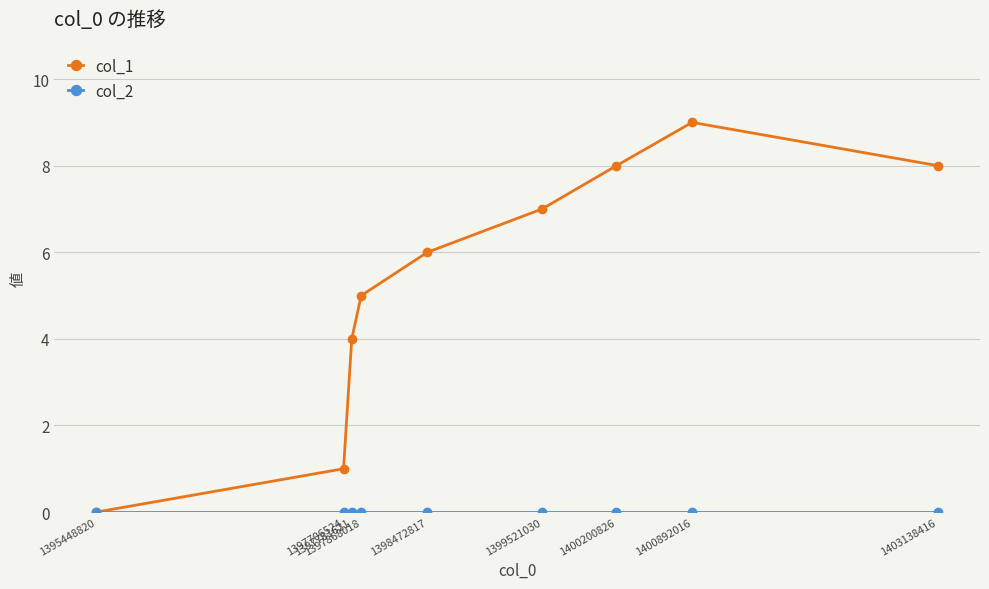

Is this an area chart (filled region under the line)?

No